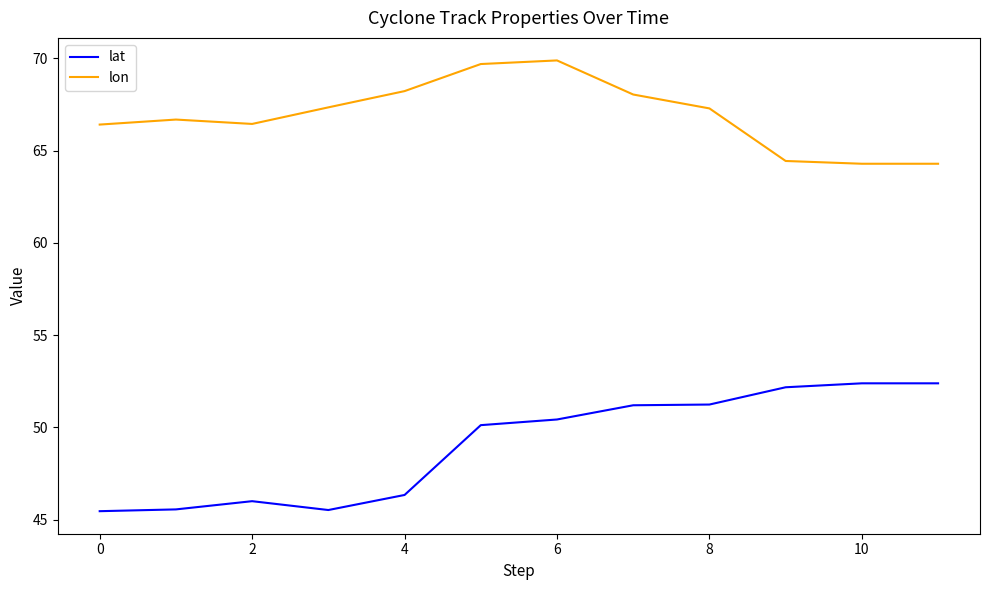

Rank the series by their maximum value, from highest to lowest.

lon, lat